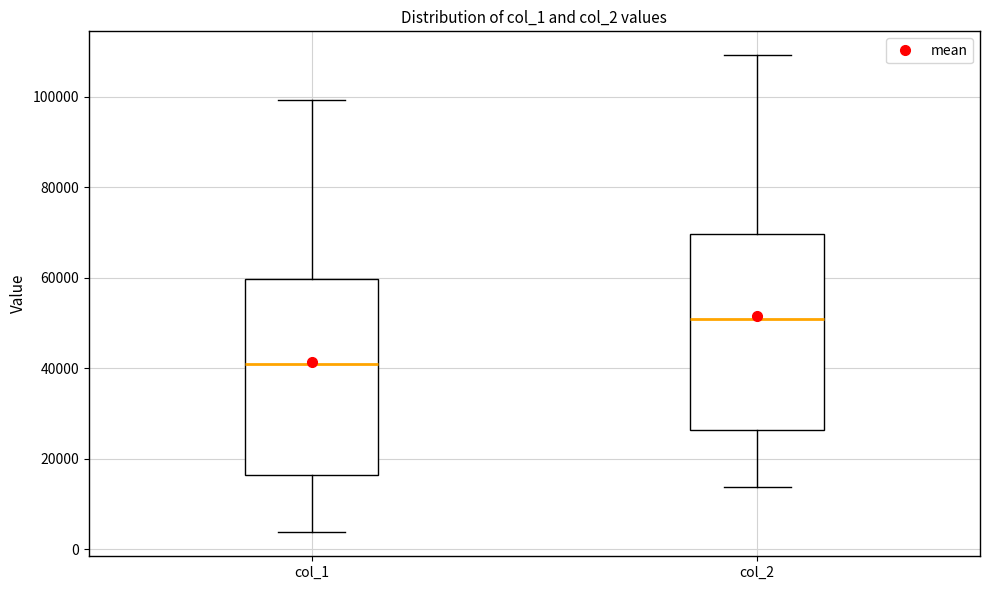

Where does the lower whisker of the box for col_1 end on the y-axis? The values are not printed on the chart, so give them approximately, as read against the axis.

4000